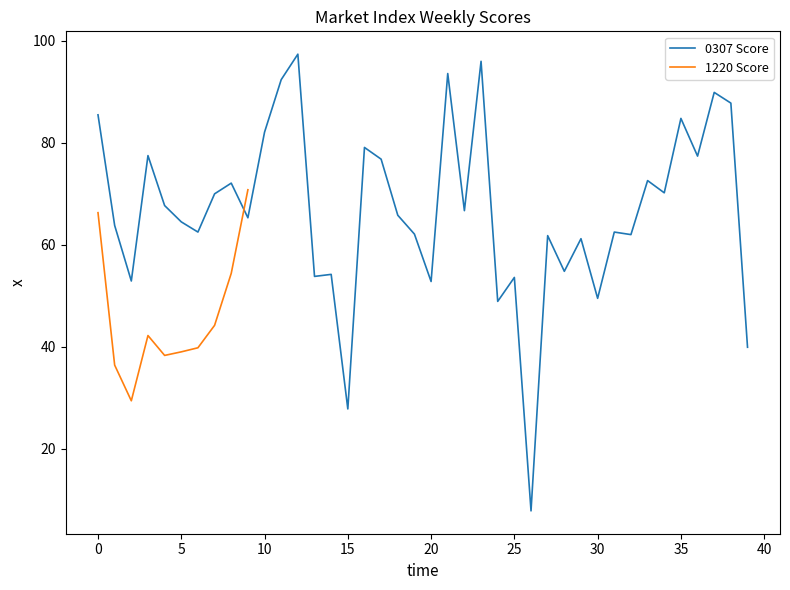

Rank the categories by value from highest to lowest.

12, 23, 21, 11, 37, 38, 0, 35, 10, 16, 3, 36, 17, 33, 8, 34, 7, 4, 22, 18, 9, 5, 1, 6, 31, 19, 32, 27, 29, 28, 14, 13, 25, 2, 20, 30, 24, 39, 15, 26